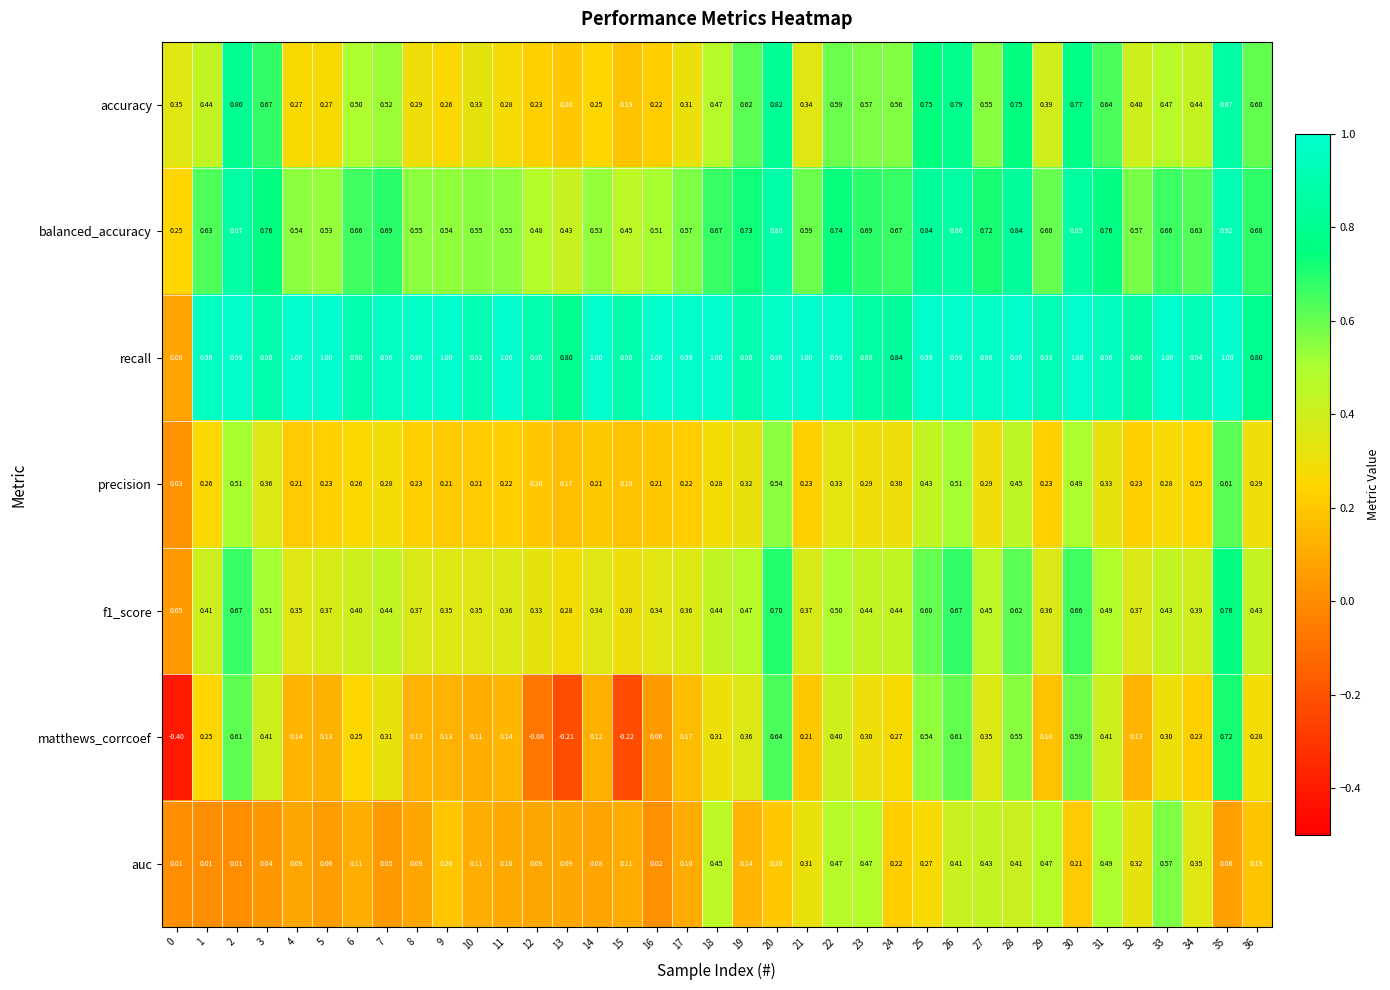

Between 4 and 25, which series saw the biggest shift?

accuracy